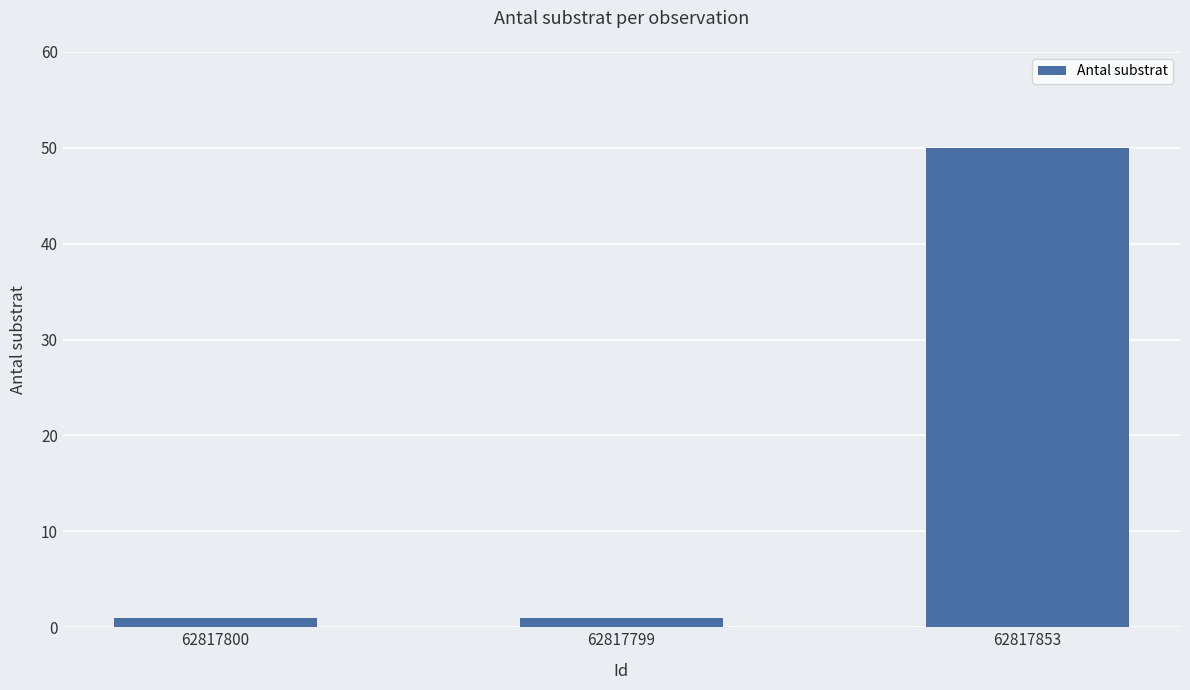

What is the label of the 1st bar from the left?

62817800